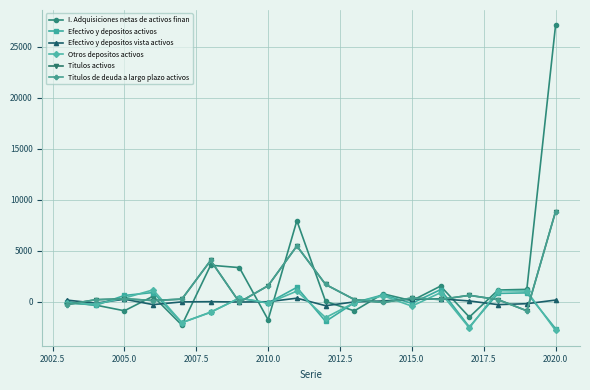

Is this an area chart (filled region under the line)?

No